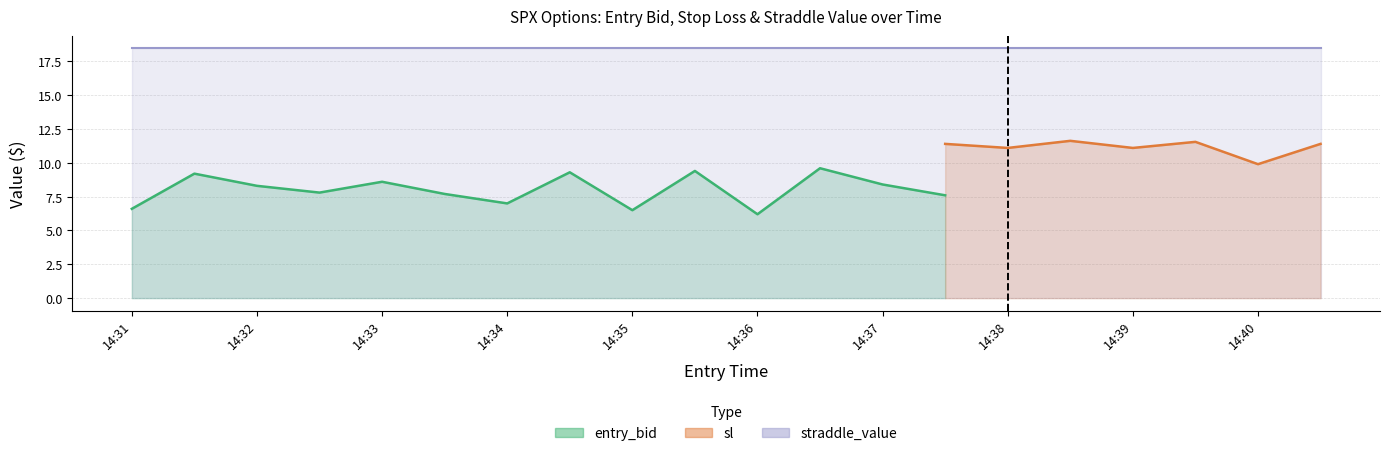

How many lines are shown in the chart?

3